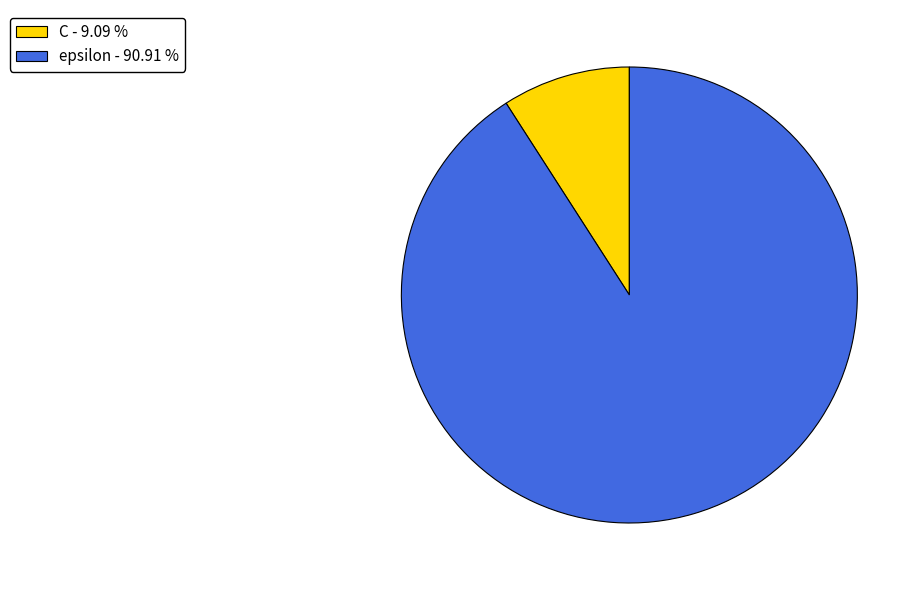

The epsilon slice represents 84% of the pie. True or false?

False